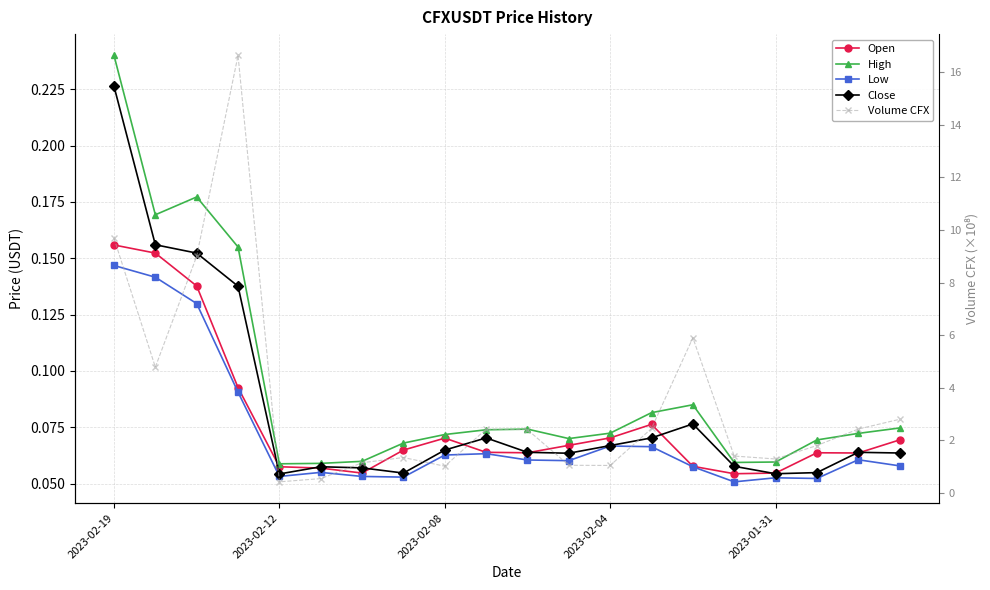

What is the difference between the maximum and minimum values in the Volume CFX series?

16.2